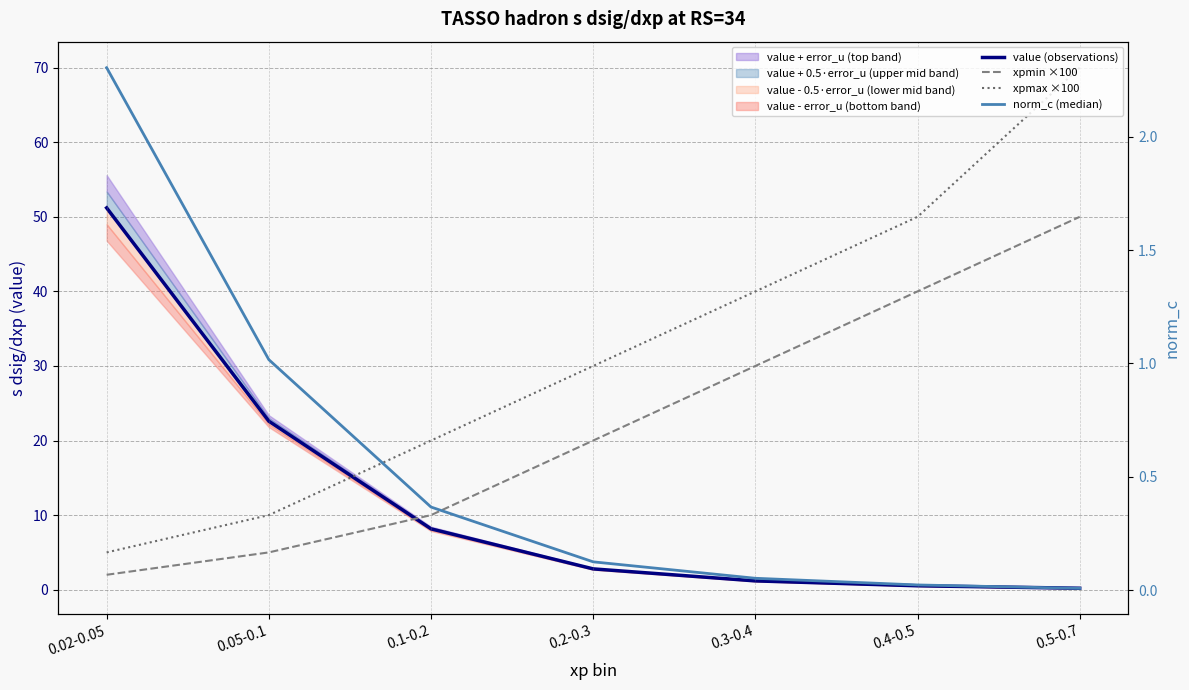

What is the sum of the xpmin ×100 values at 0.4-0.5 and 0.02-0.05?

42.0